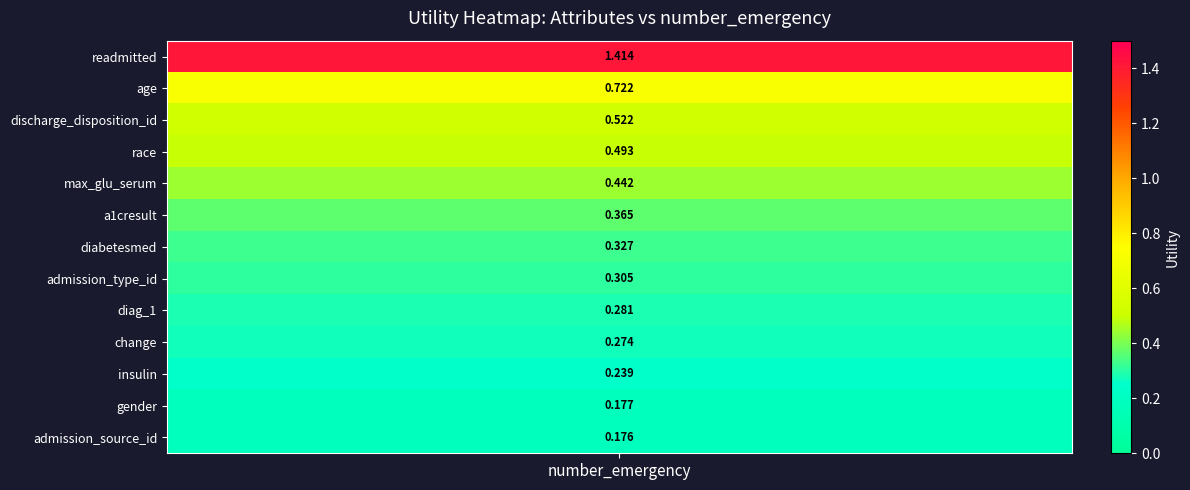

List the labels in order of value, smallest first.

admission_source_id, gender, insulin, change, diag_1, admission_type_id, diabetesmed, a1cresult, max_glu_serum, race, discharge_disposition_id, age, readmitted